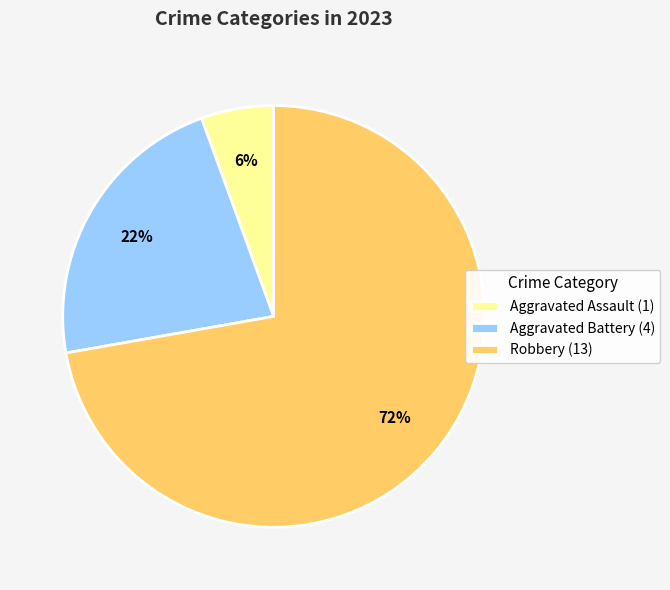

The Aggravated Battery (4) slice represents 22% of the pie. True or false?

True